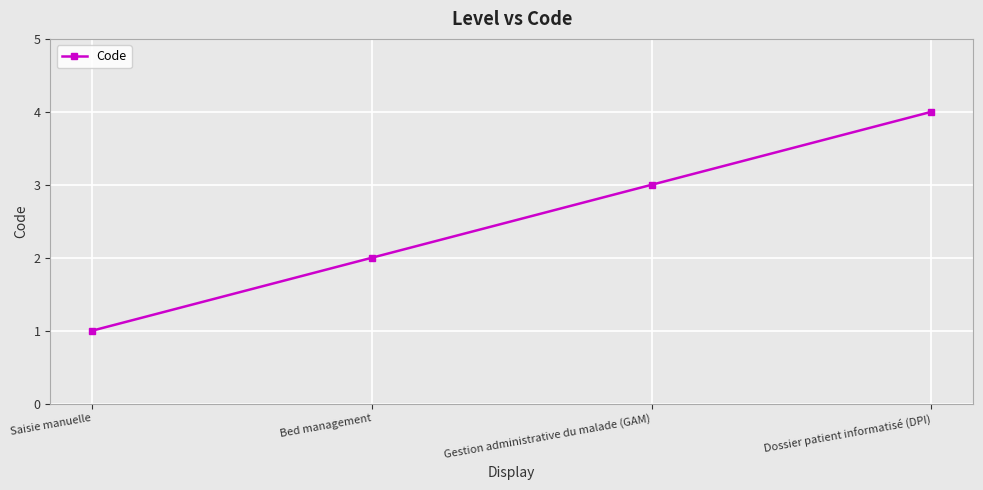

Reading right to left, extract all data points from this chart.

Dossier patient informatisé (DPI)=4	Gestion administrative du malade (GAM)=3	Bed management=2	Saisie manuelle=1